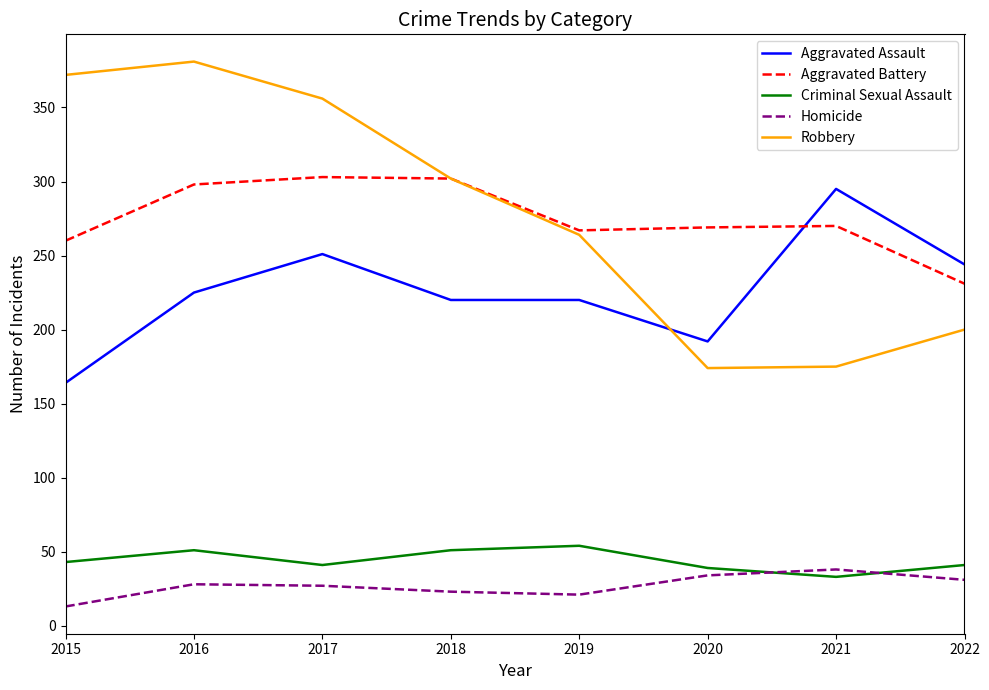

Where does the Robbery series first go above 302?

2015